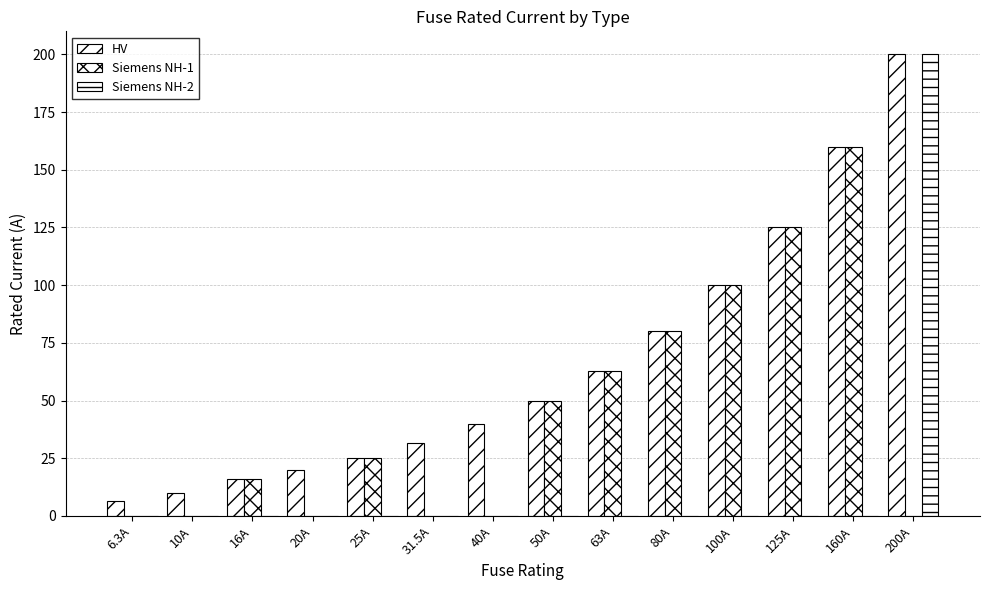

At which label does Siemens NH-1 first exceed 25?

50A